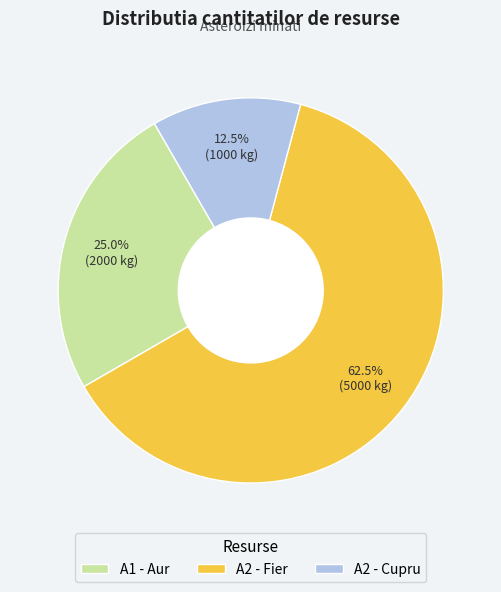

What is the total percentage of A2 - Fier and A1 - Aur?

87.5%